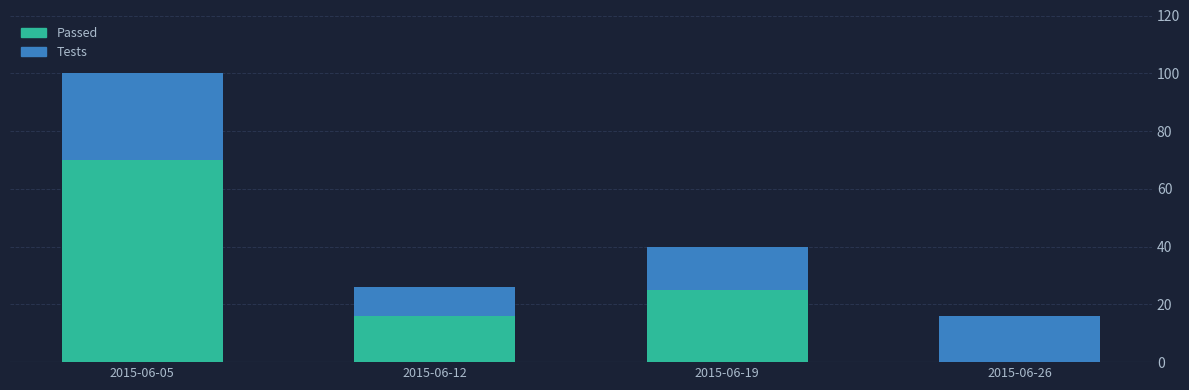

At which label does Passed reach its peak?

2015-06-05